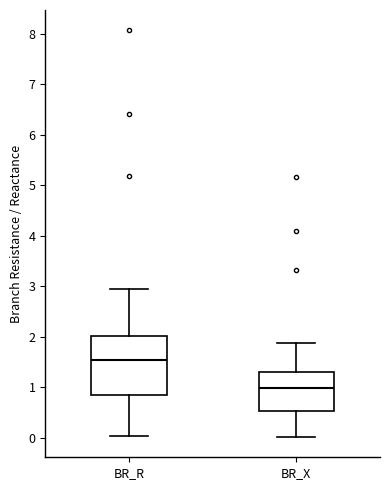

Which box is the tallest, from its lower edge to its upper edge?

BR_R